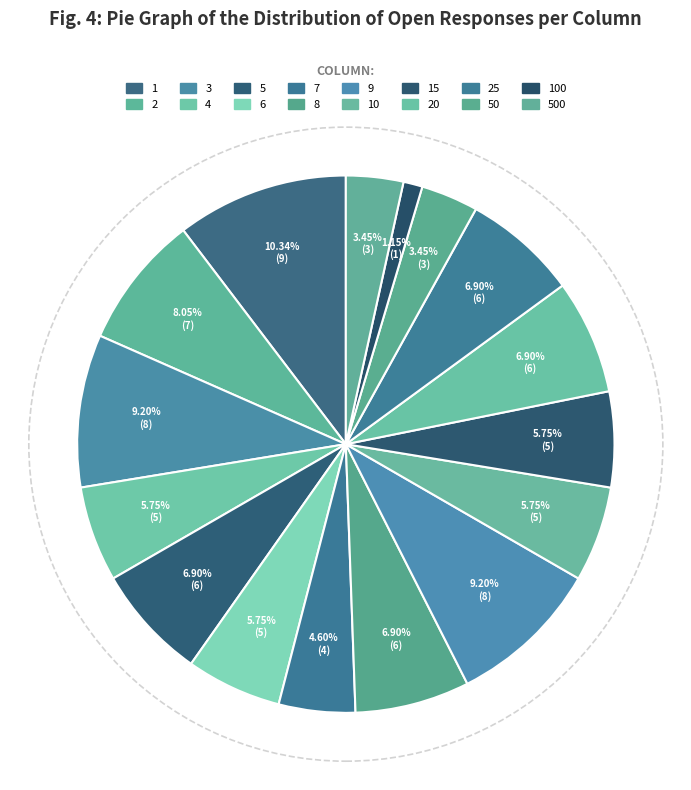

To the nearest percent, what is the average slice percentage?

6%